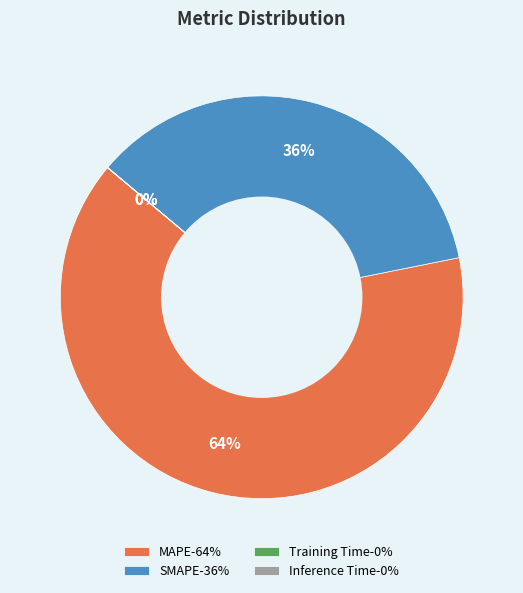

To the nearest percent, what is the difference between the largest and smallest slice percentages?

64%